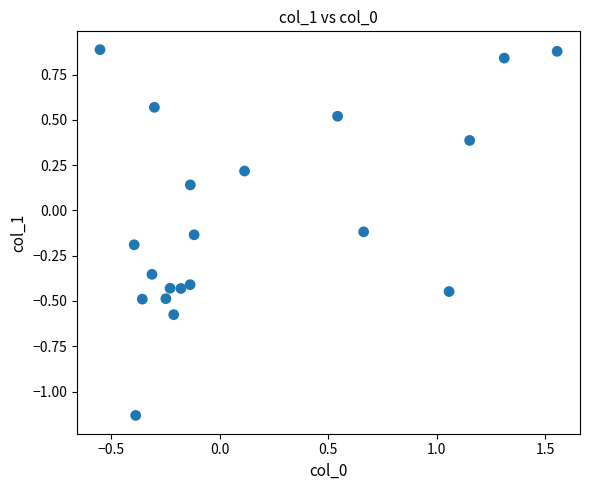

What is the range of X values (max minus min)?

2.1